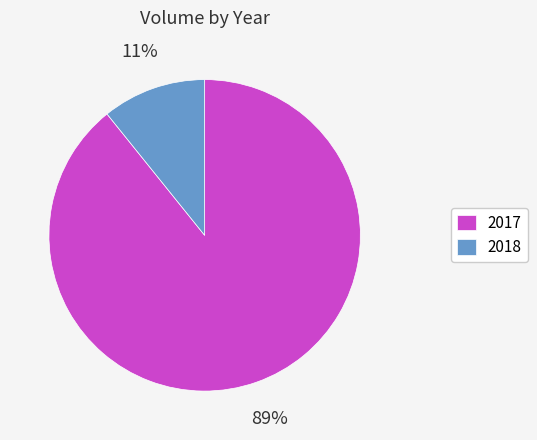

To the nearest percent, what is the average slice percentage?

50%